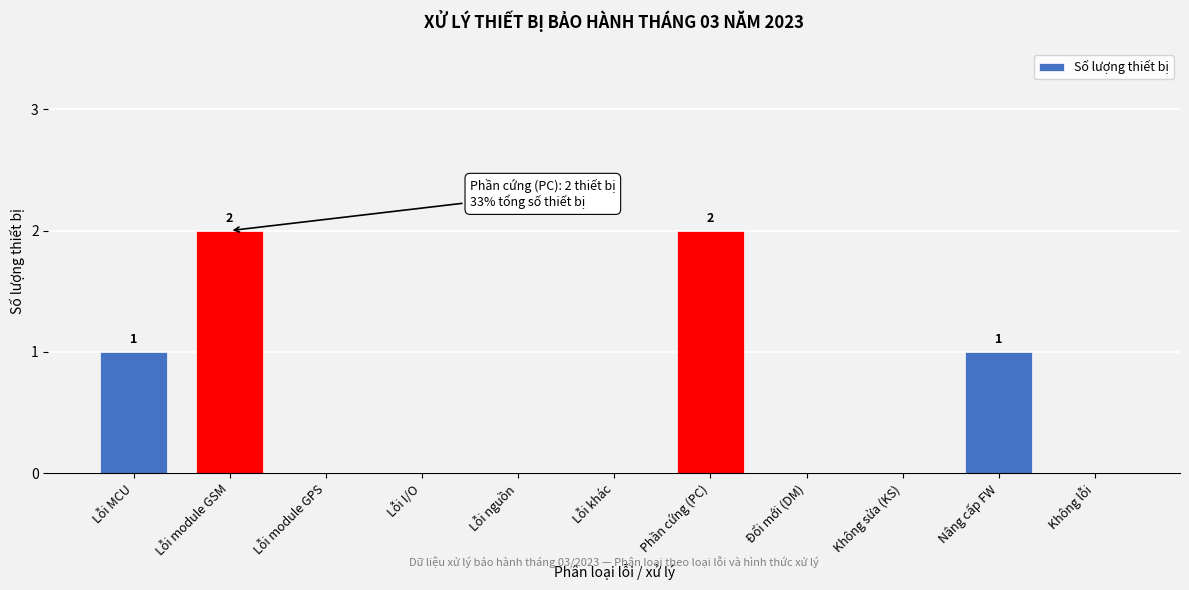

Reading right to left, list all the values displayed in this chart.

Không lỗi=0	Nâng cấp FW=1	Không sửa (KS)=0	Đổi mới (DM)=0	Phần cứng (PC)=2	Lỗi khác=0	Lỗi nguồn=0	Lỗi I/O=0	Lỗi module GPS=0	Lỗi module GSM=2	Lỗi MCU=1